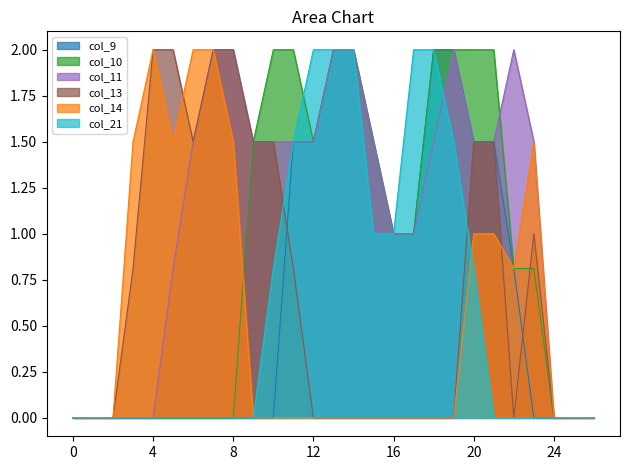

Between 6 and 18, which is larger?

18